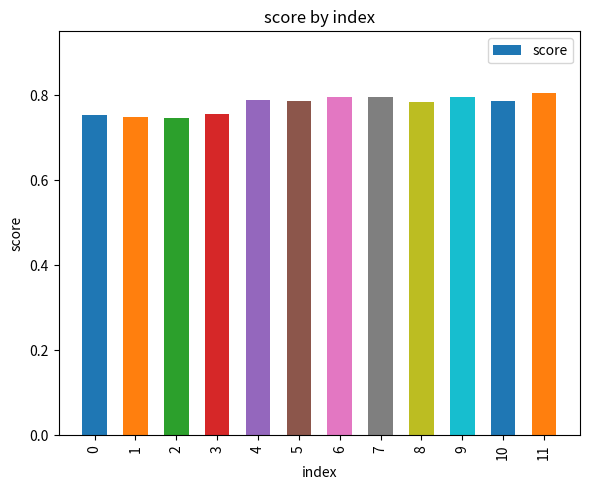

What is the sum of all values?

9.3